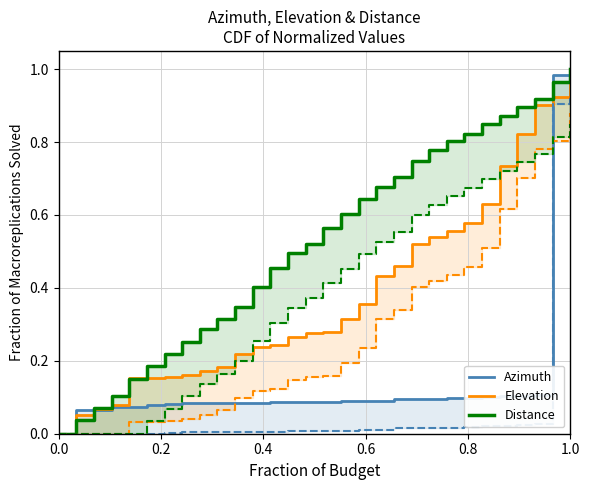

The Azimuth series shows 0.1 at 19. True or false?

False